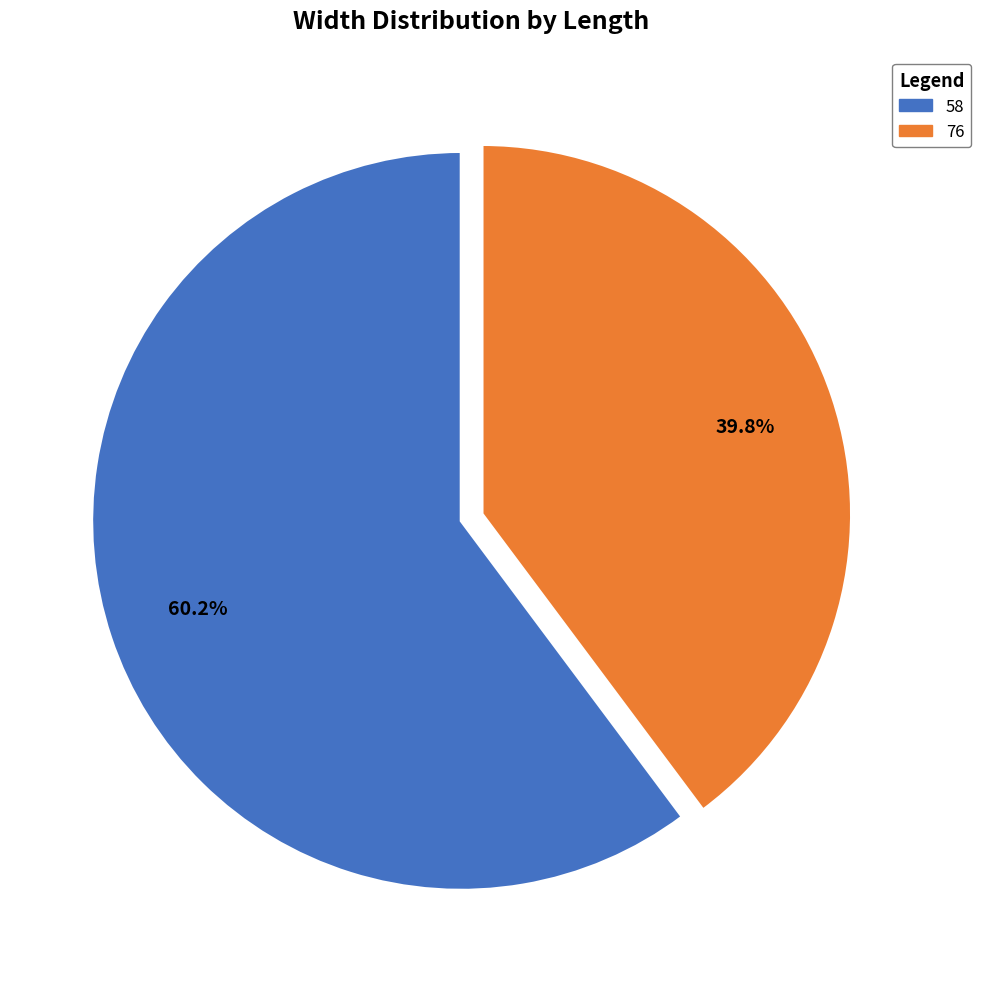

What is the smallest slice in the pie chart?

76